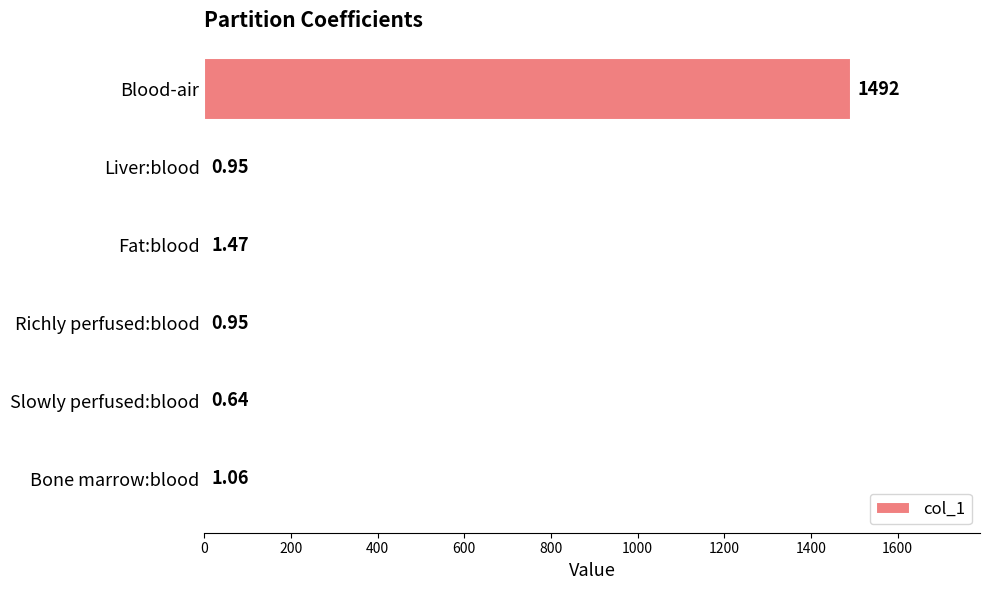

At which label is the value closest to 746?

Fat:blood